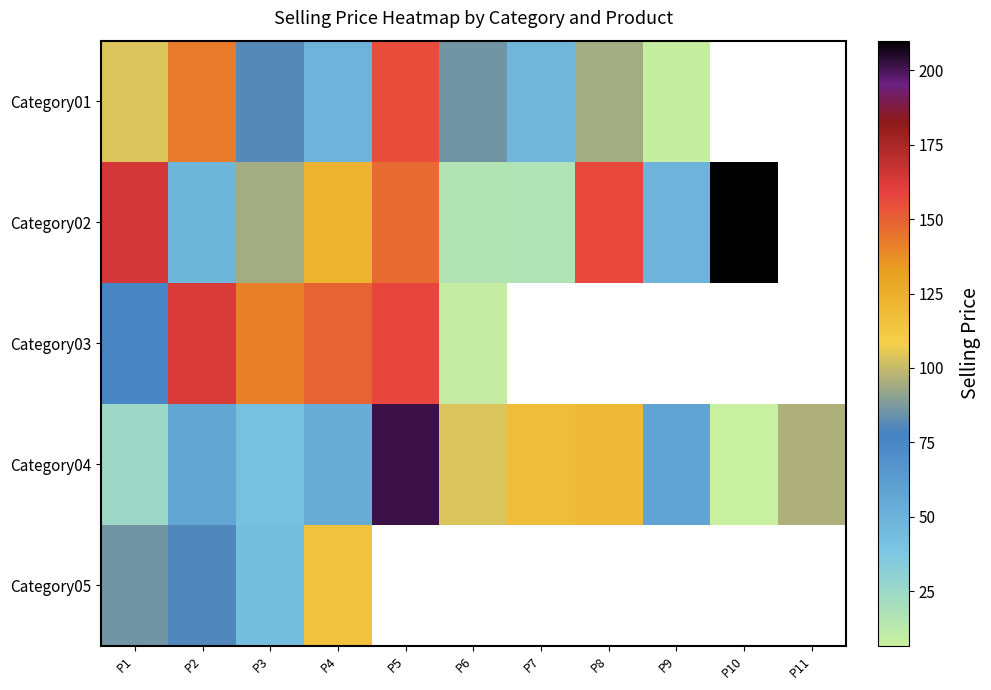

At which label does Category05 reach its peak?

P4